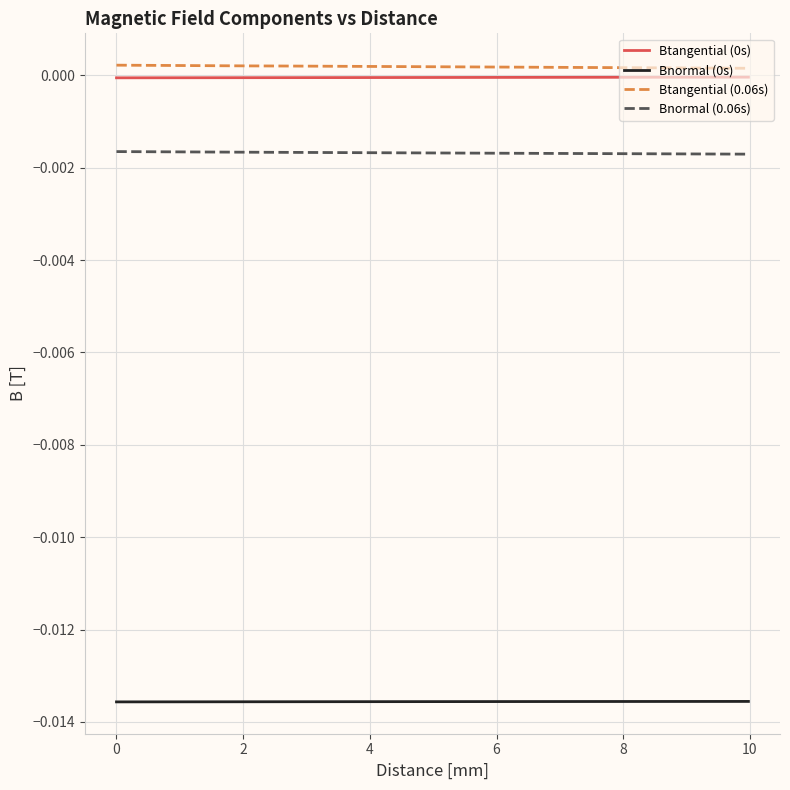

True or false: Bnormal (0.06s) and Btangential (0s) cross at least once.

False